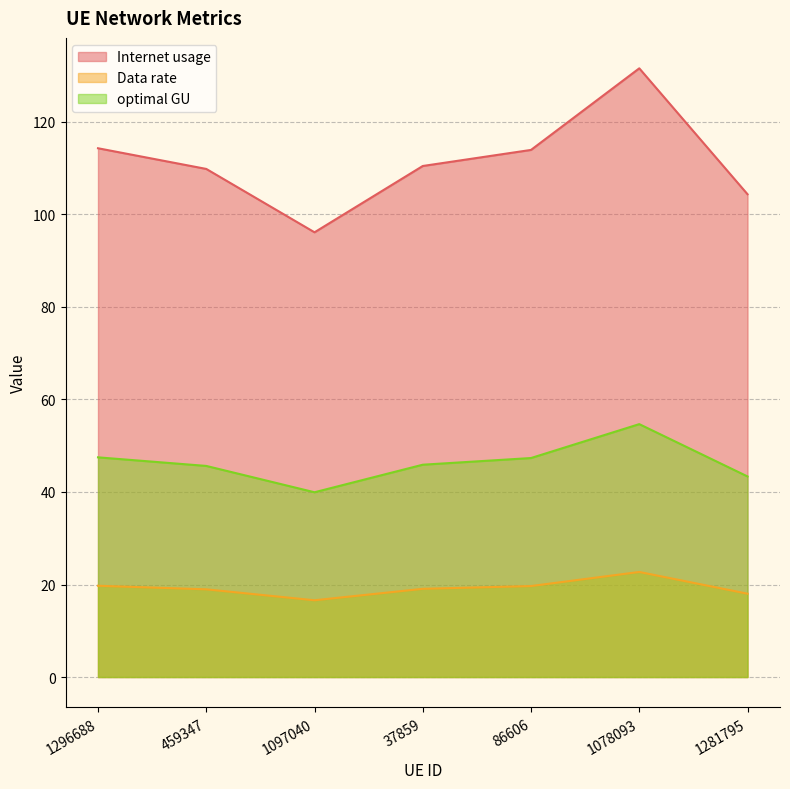

Where is optimal GU nearest to the value 47?

86606